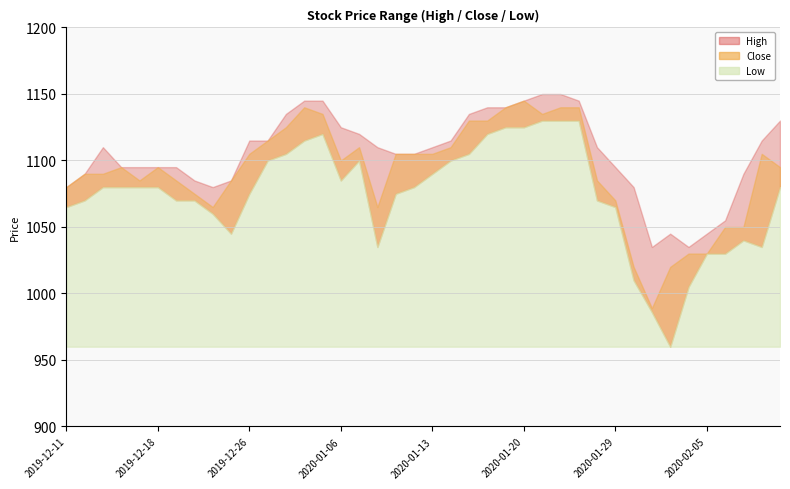

What is the value of the High point at the 34th from the left?

1045